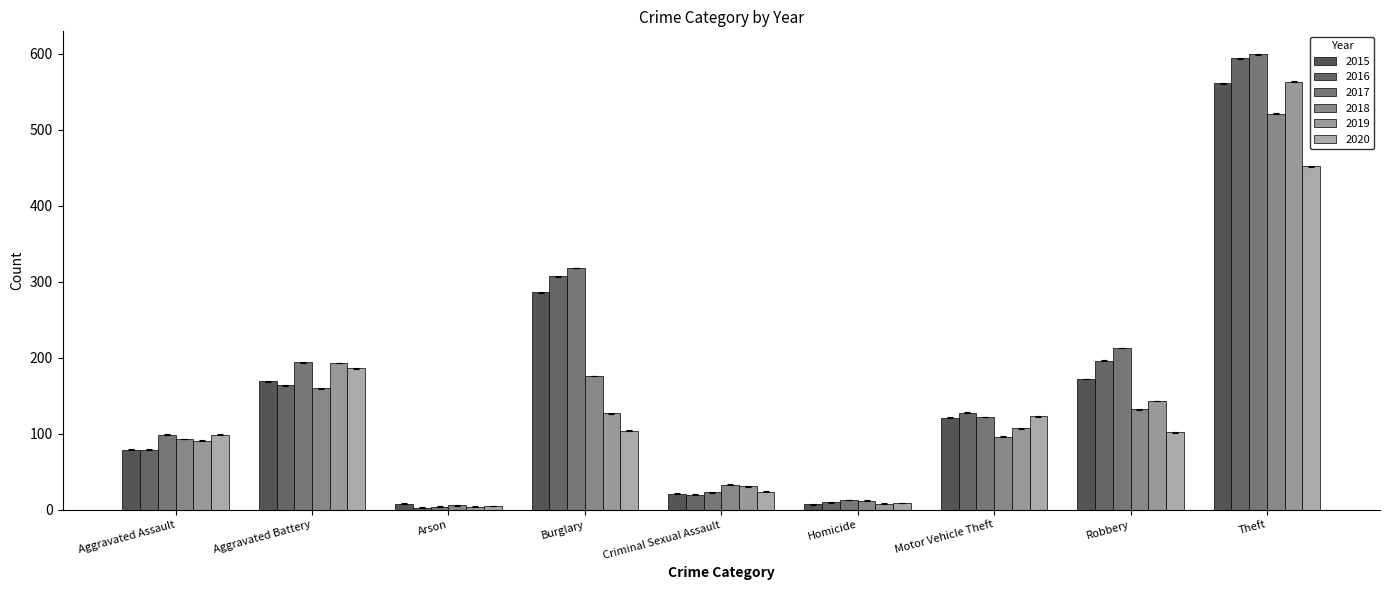

Is it true that 2016 equals 142.1 at Burglary?

False